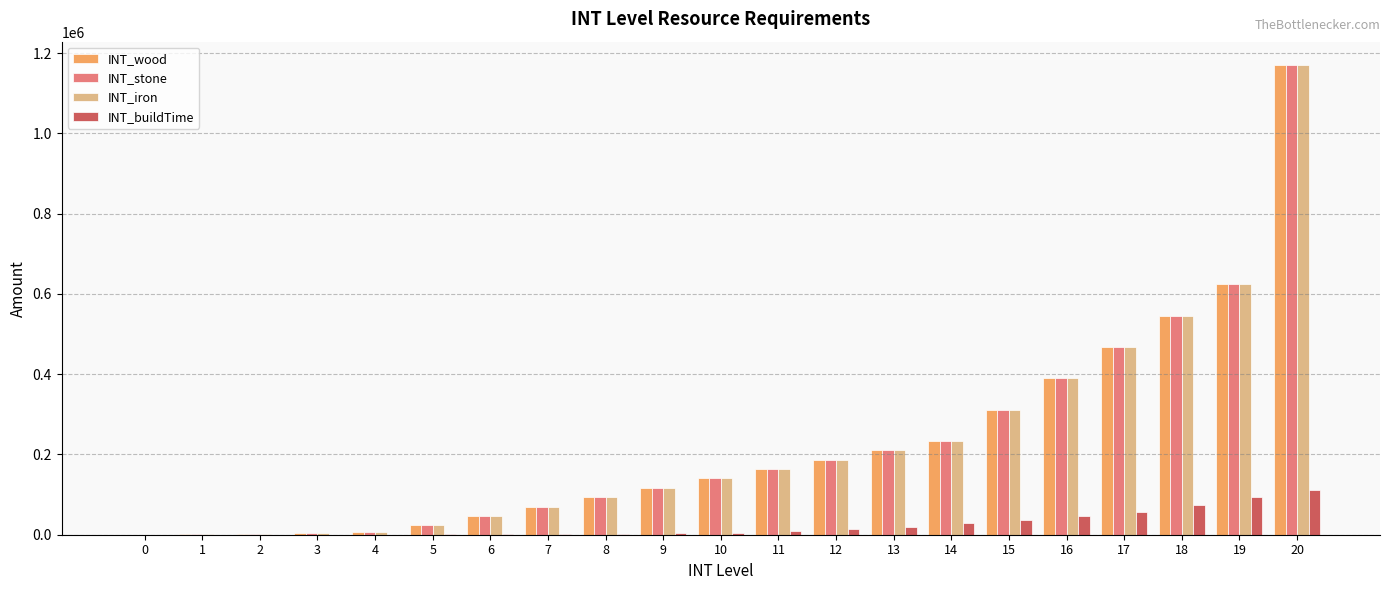

What is the highest value of the INT_iron series?

1170000